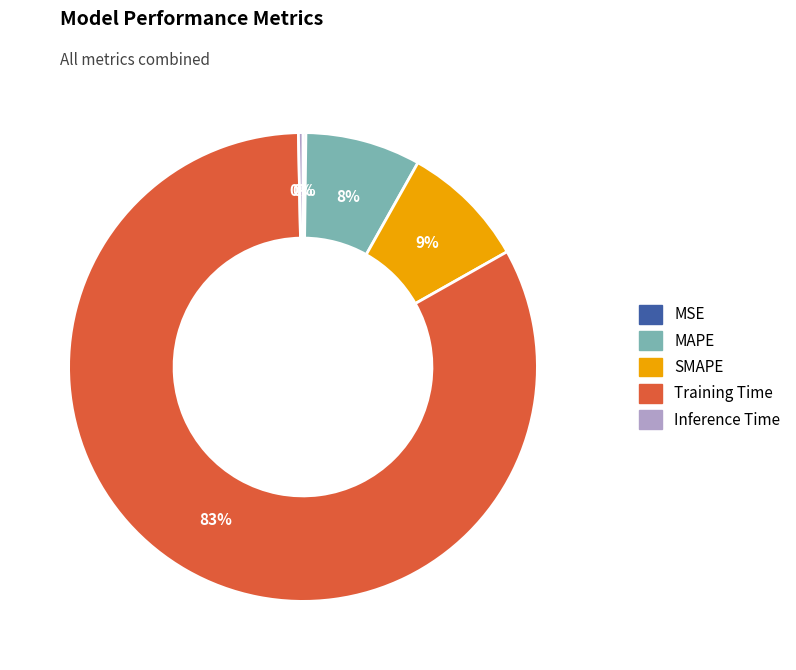

To the nearest percent, what is the average slice percentage?

20%